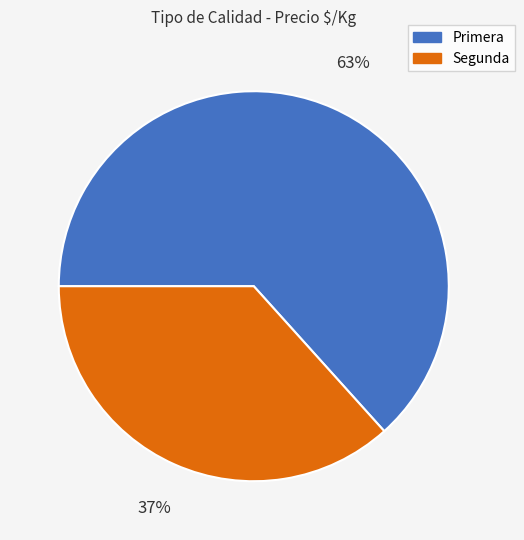

Approximately how many times larger is the value at Primera compared to Segunda?

1.7